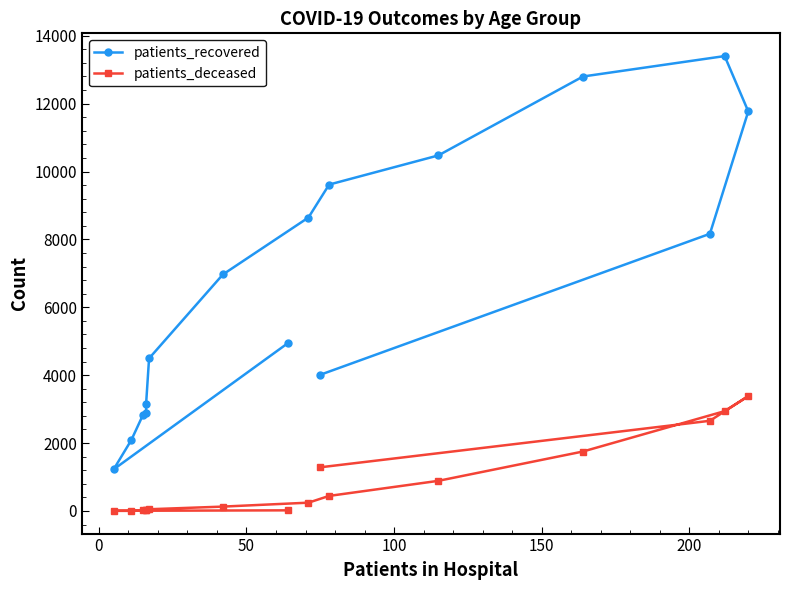

How many values in the patients_deceased series are below 244?

8